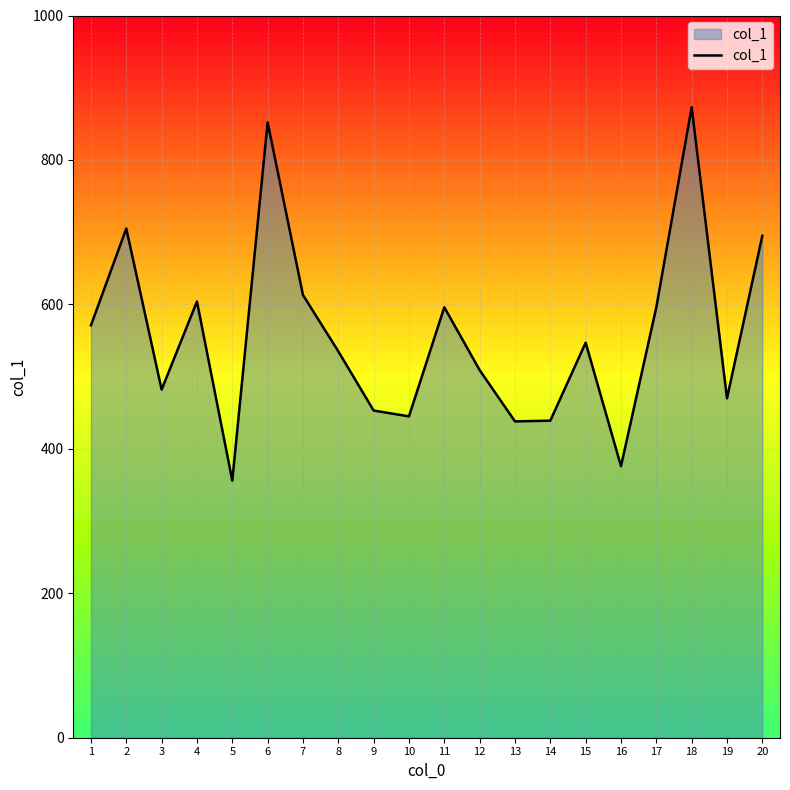

What is the greatest value displayed?

873